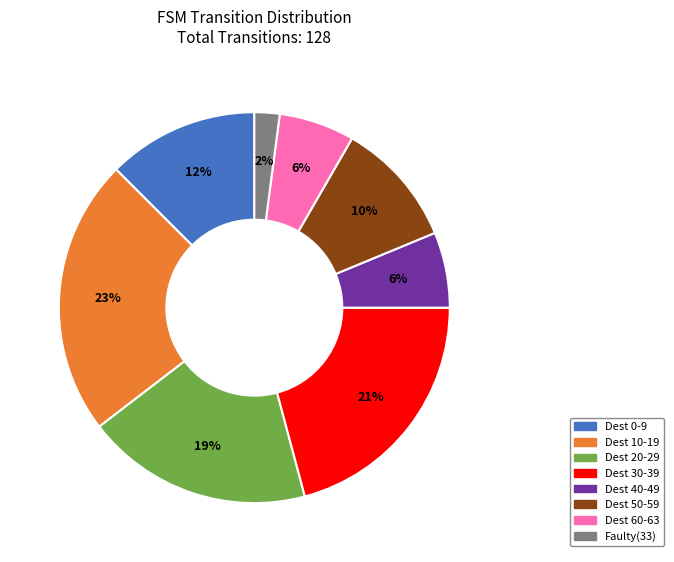

To the nearest percent, what is the difference between the largest and smallest slice percentages?

21%